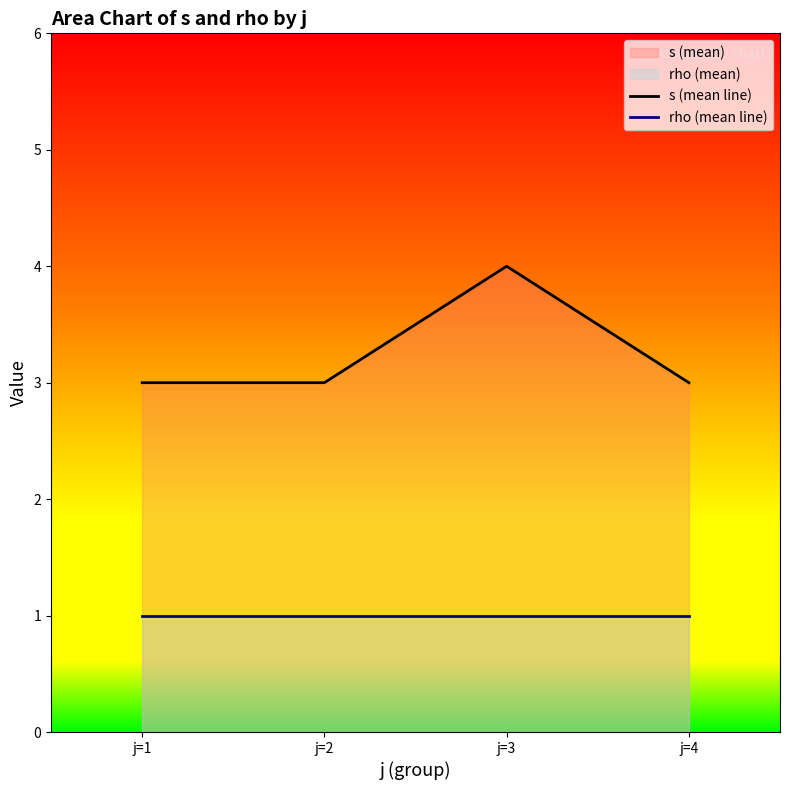

How many lines are shown in the chart?

2